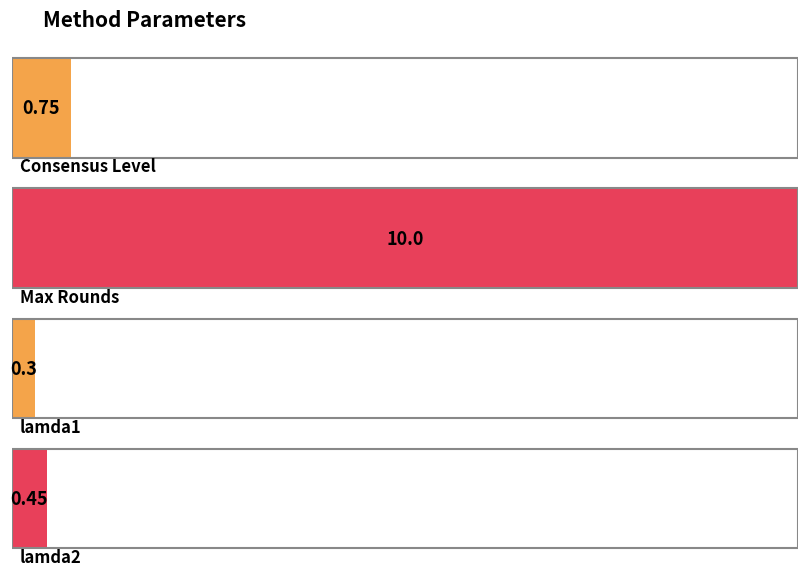

Are the bars horizontal?

Yes